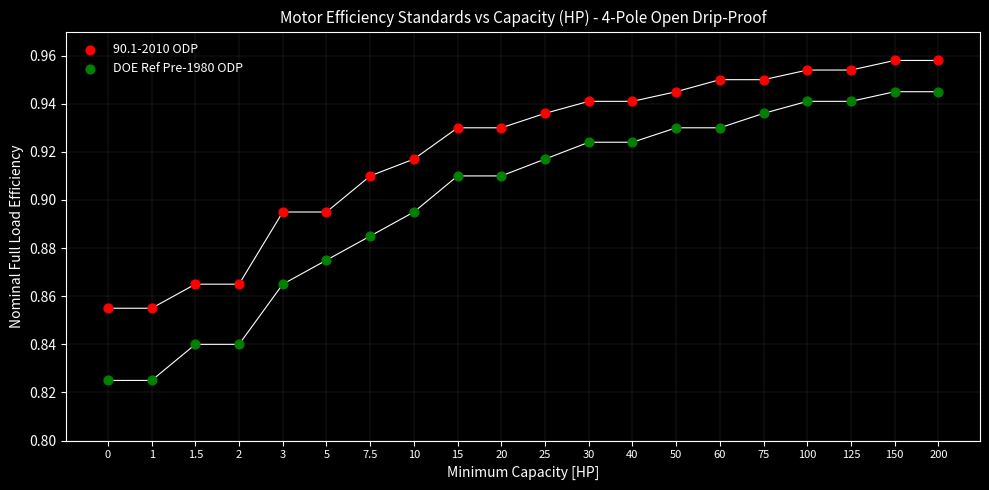

Which series reaches the minimum Y coordinate?

DOE Ref Pre-1980 ODP